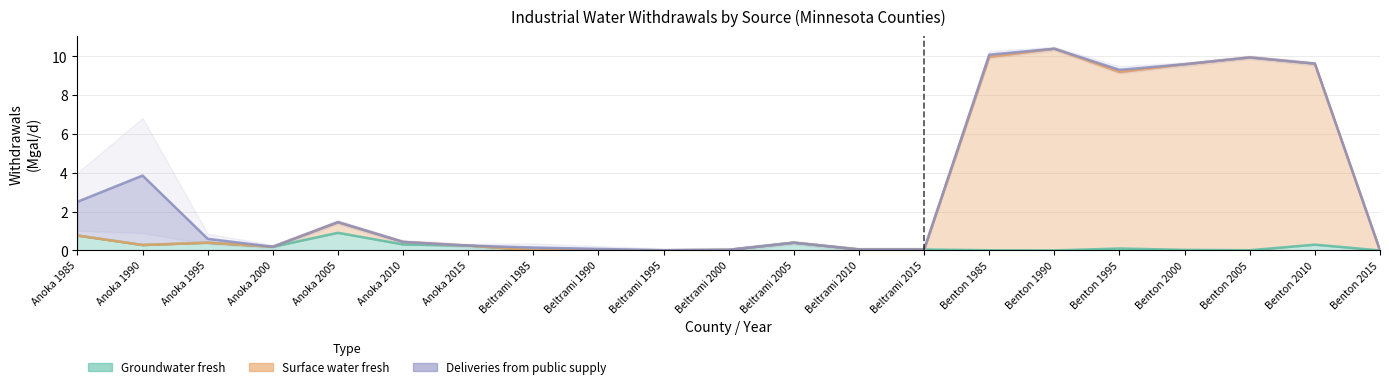

True or false: Surface water fresh and Groundwater fresh cross at least once.

False